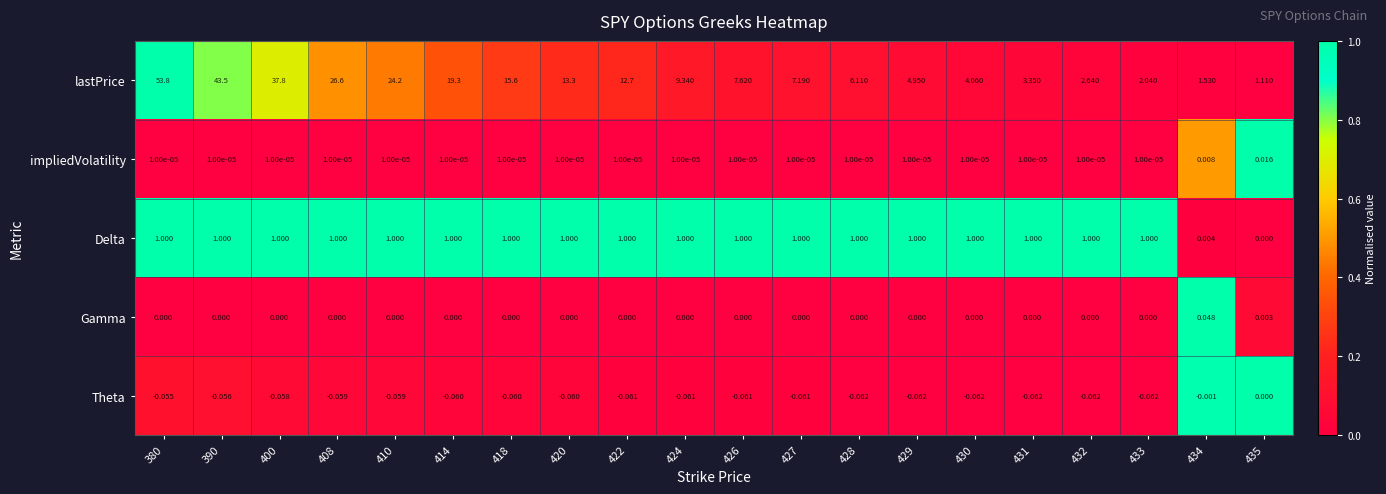

How many values in Gamma are above zero?

2